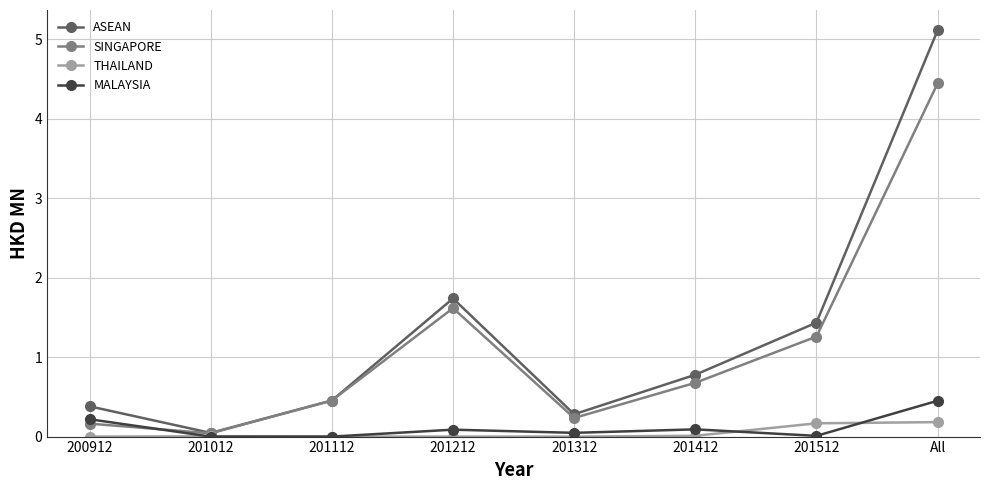

What position from the left is 201012?

2